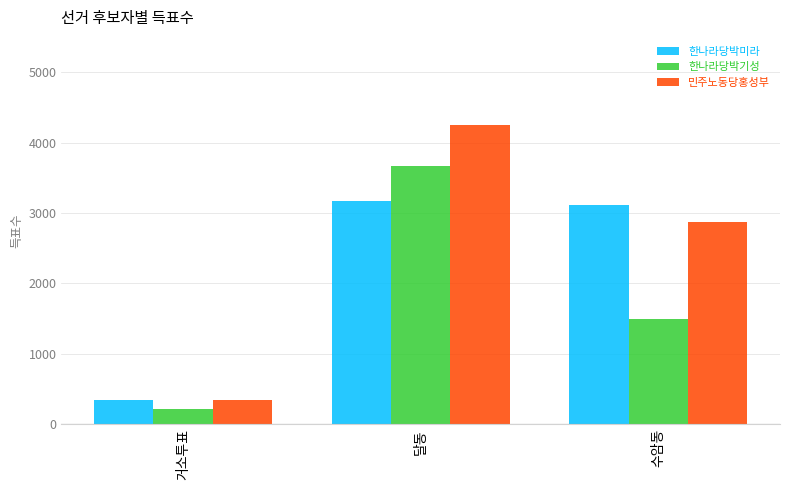

Which series has the largest range (max minus min)?

민주노동당홍성부